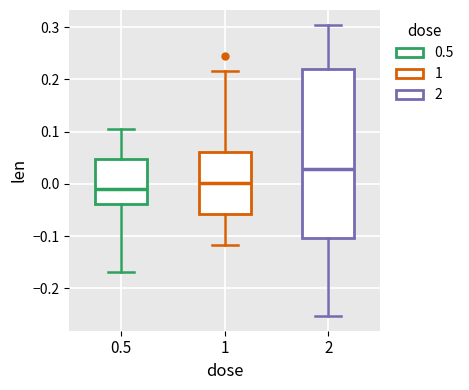

Reading left to right, transcribe this box plot: for each box, give where its median line is, the range the box spans, and where its two whiskers end, as read against the y-axis. The values are not printed on the chart, so give them approximately, as read against the axis.

0.5: median -0.01, box -0.04 to 0.05, whiskers -0.17 to 0.11
1: median 0.00, box -0.06 to 0.06, whiskers -0.12 to 0.22
2: median 0.03, box -0.10 to 0.22, whiskers -0.25 to 0.30